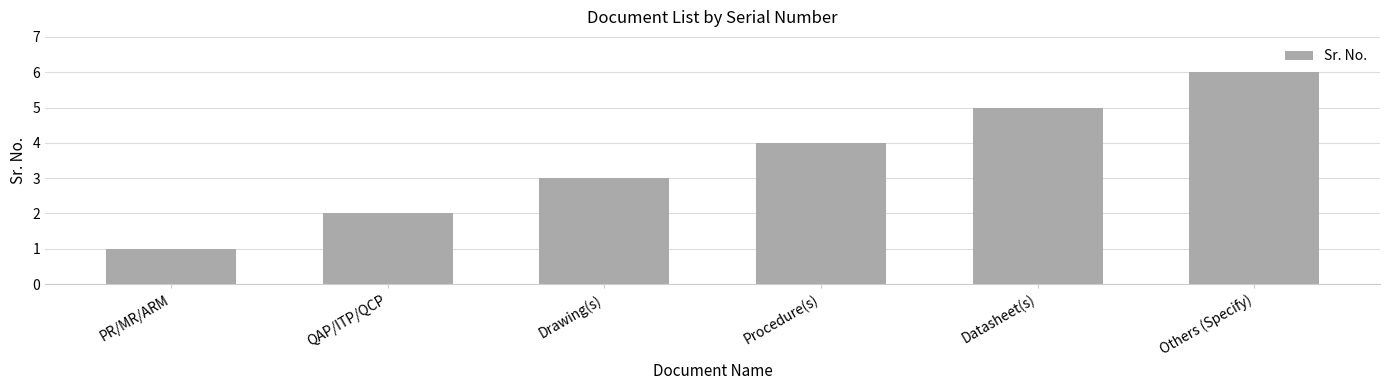

How many values are below 4?

3